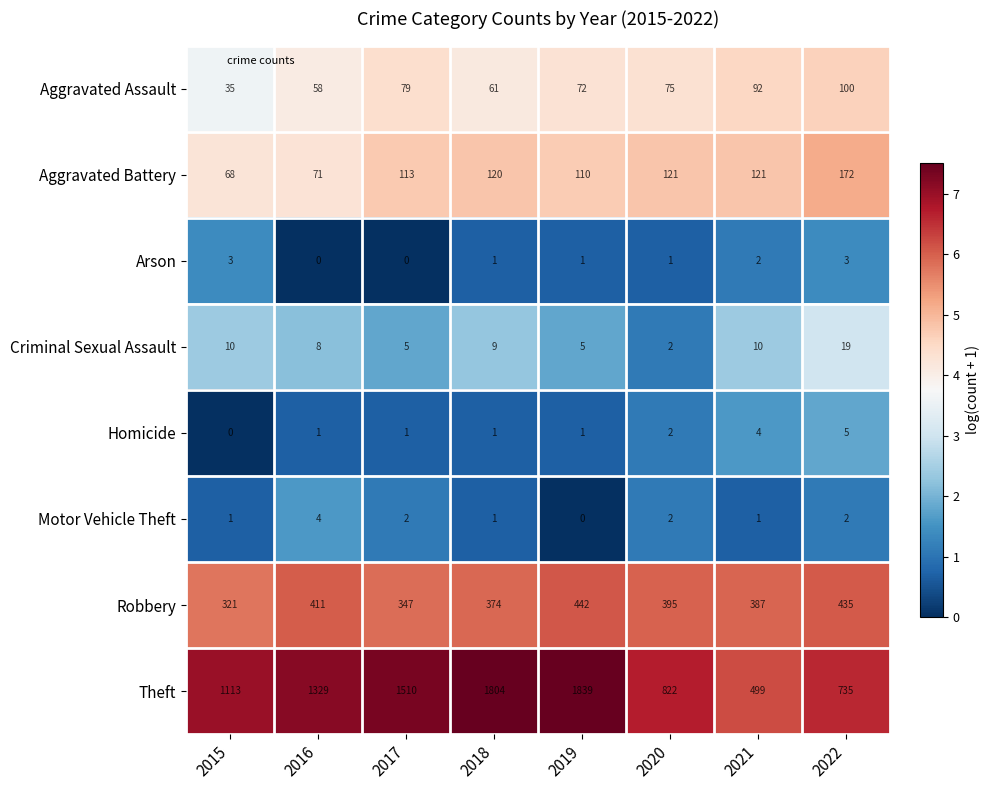

Between 2015 and 2018, which series saw the biggest shift?

Theft